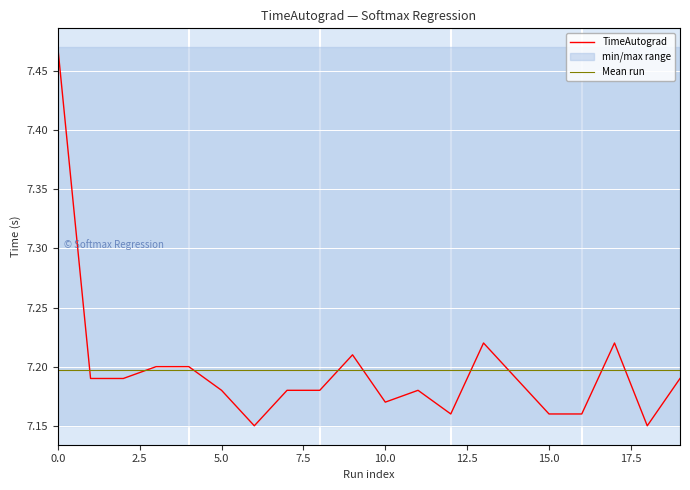

Which has a higher value, 13 or 2?

13